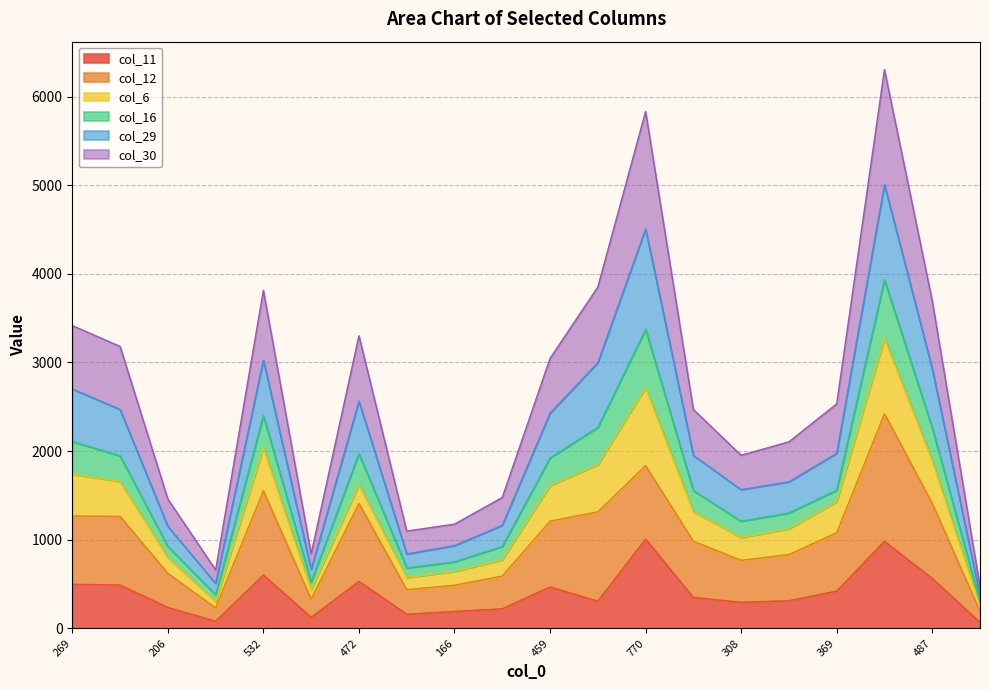

What is the label of the 15th point from the left?

308